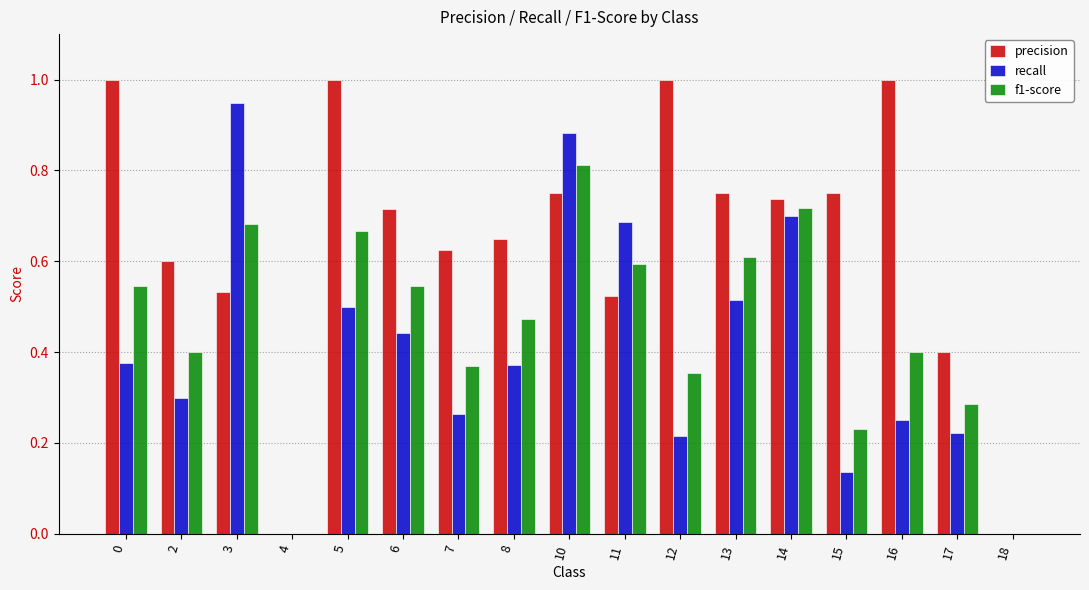

How many series are shown in this chart?

3